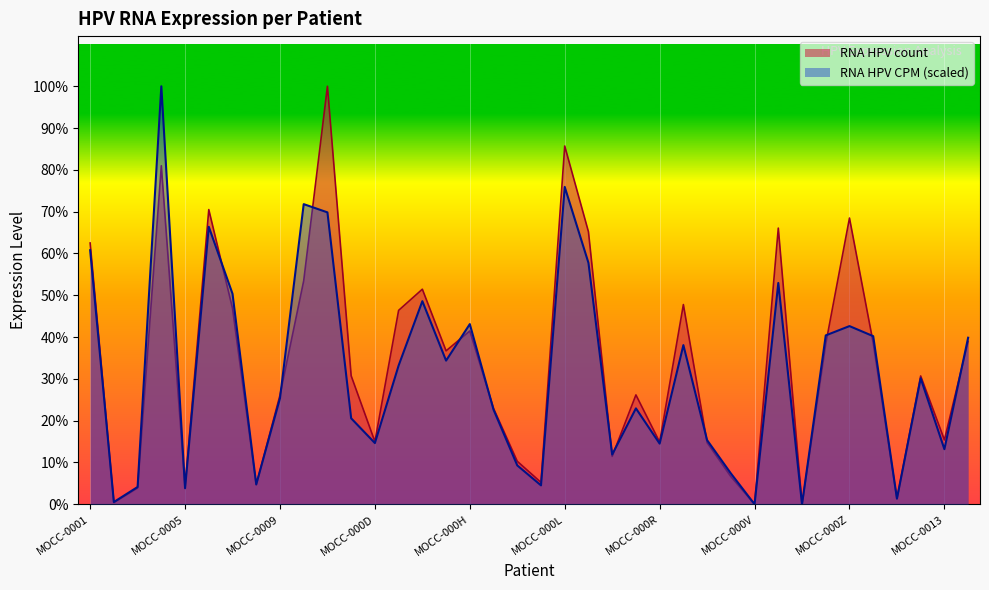

The RNA HPV CPM series shows 3733.3 at MOCC-000I. True or false?

True